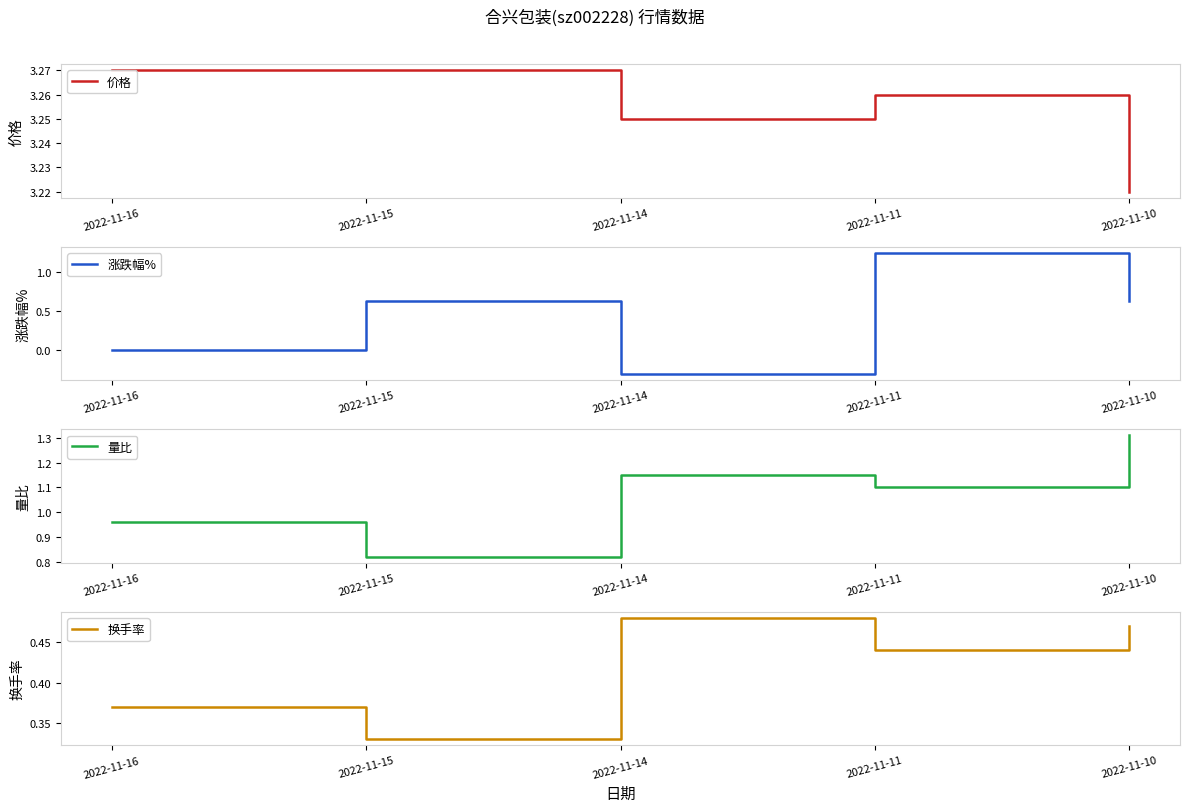

What is the total value across all series at 2022-11-10?

5.6